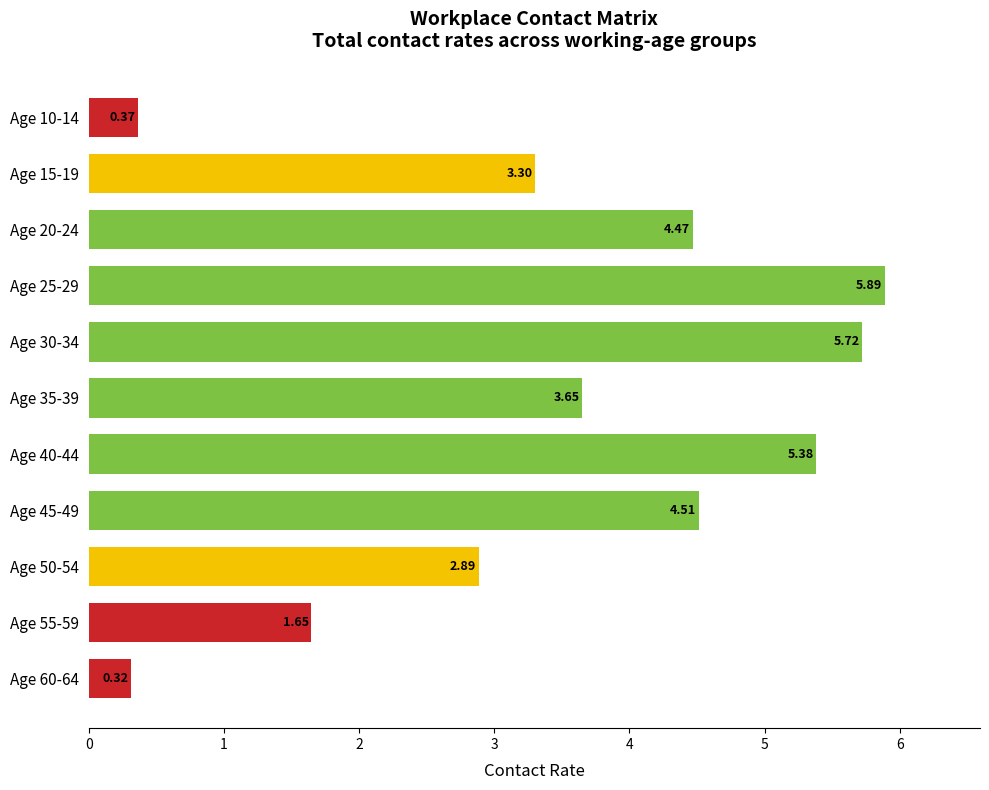

What is the ratio of the value at Age 35-39 to the value at Age 40-44?

0.7